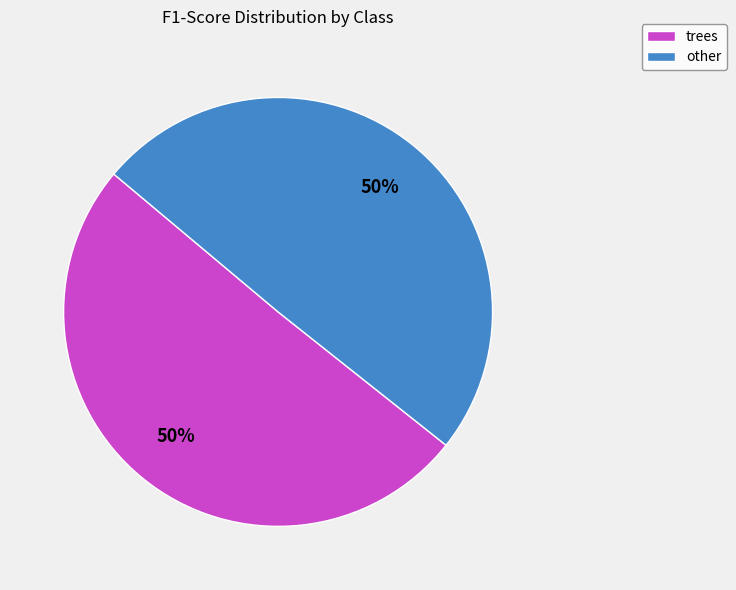

To the nearest percent, what is the average slice percentage?

50%